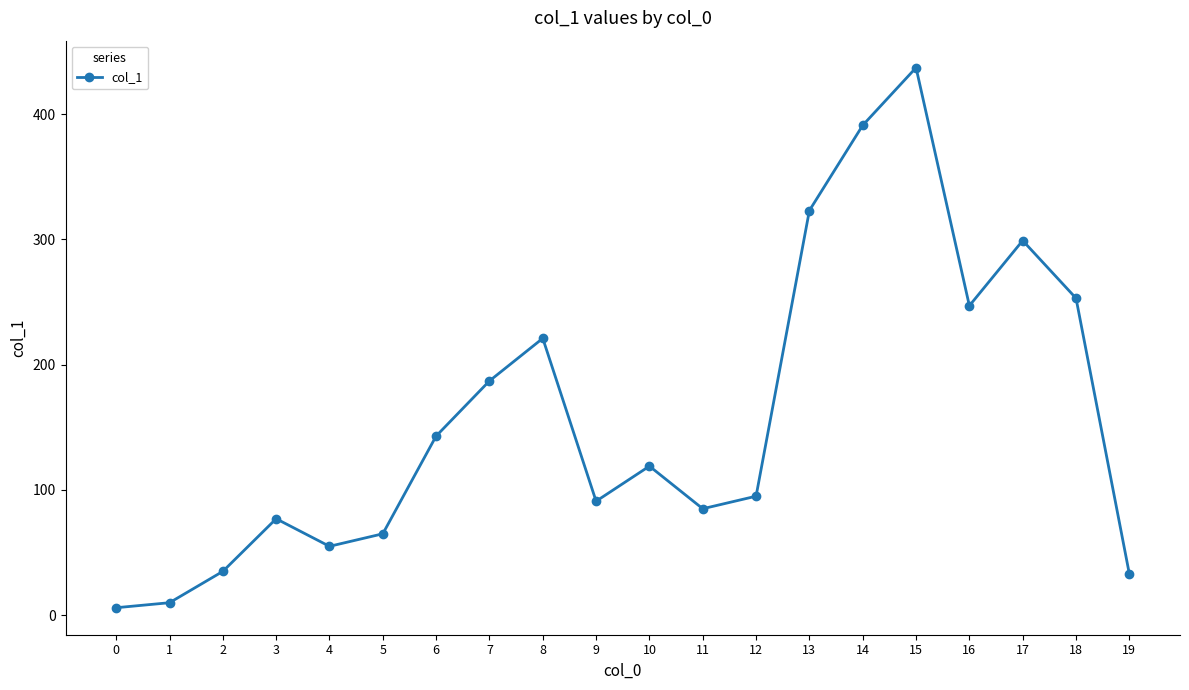

Reading left to right, extract all data points from this chart.

6	10	35	77	55	65	143	187	221	91	119	85	95	323	391	437	247	299	253	33